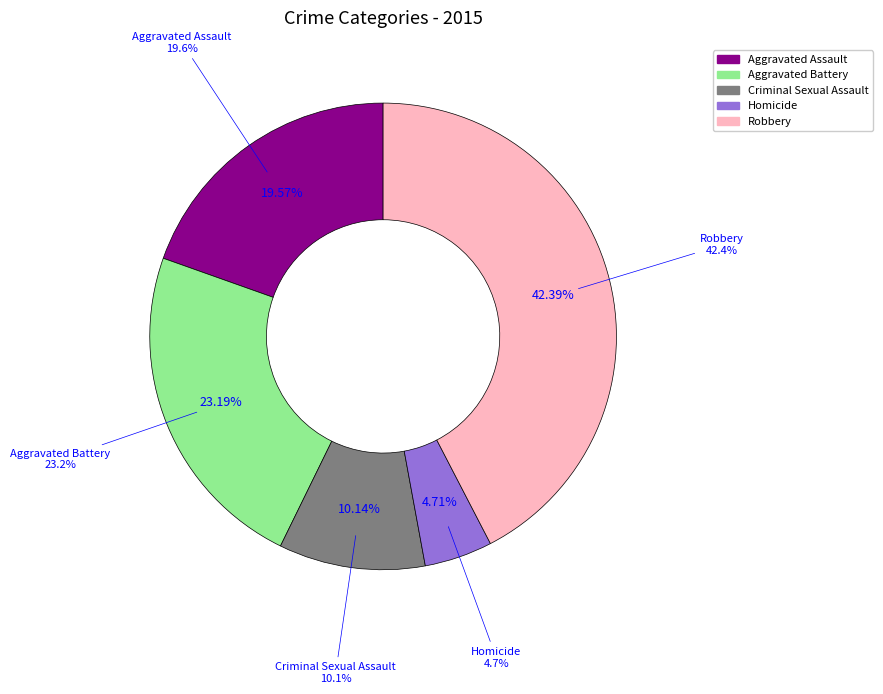

To the nearest percent, what portion does Homicide represent?

5%